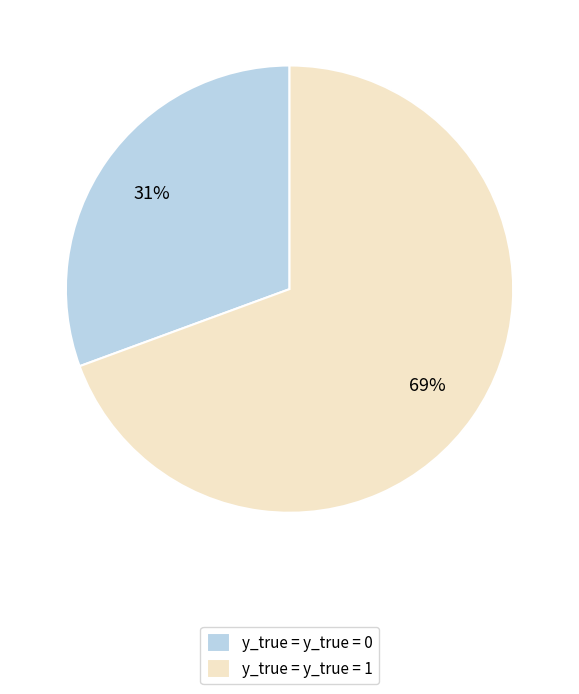

The y_true = y_true = 1 slice represents 69% of the pie. True or false?

True